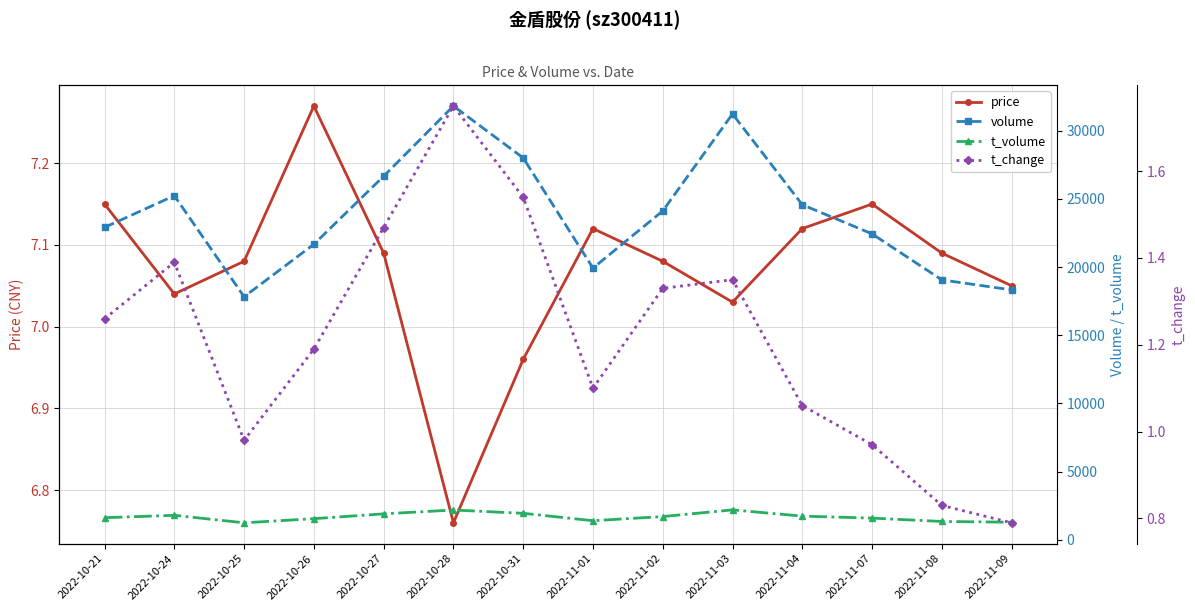

True or false: volume and price intersect in this chart.

False